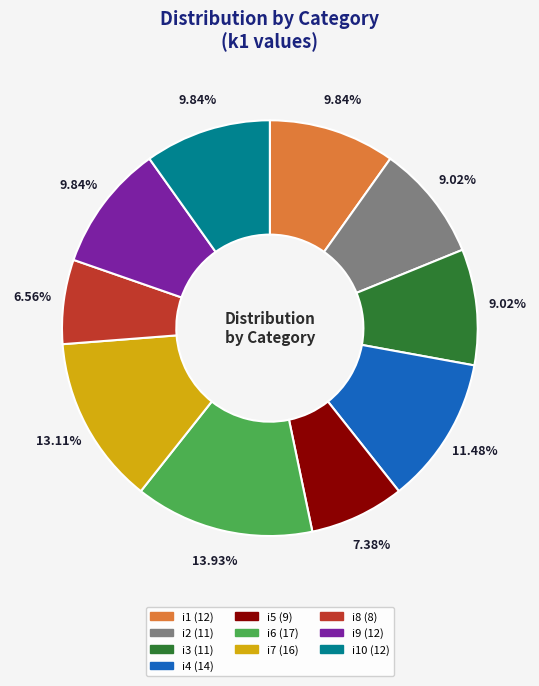

Is there a majority slice in this chart?

No